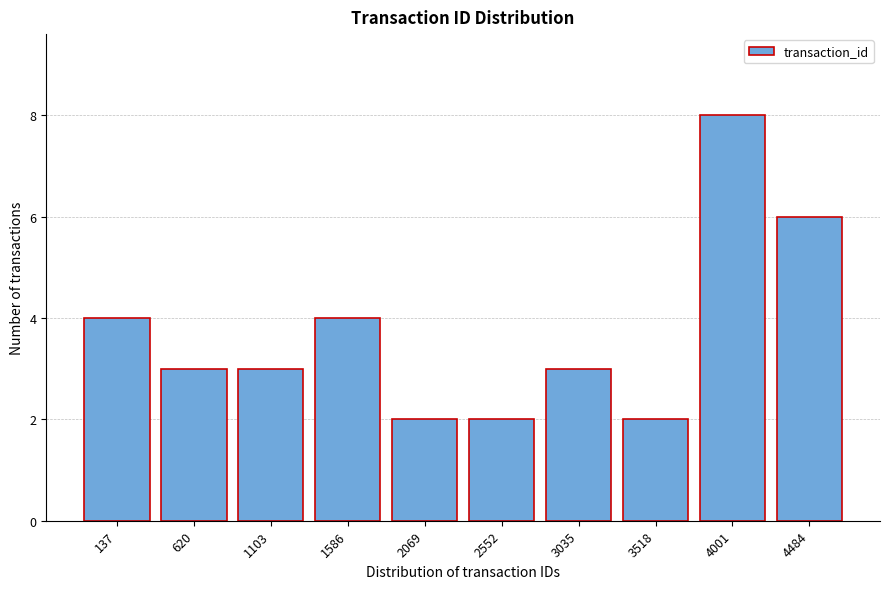

Reading left to right, extract all data points from this chart.

4	3	3	4	2	2	3	2	8	6